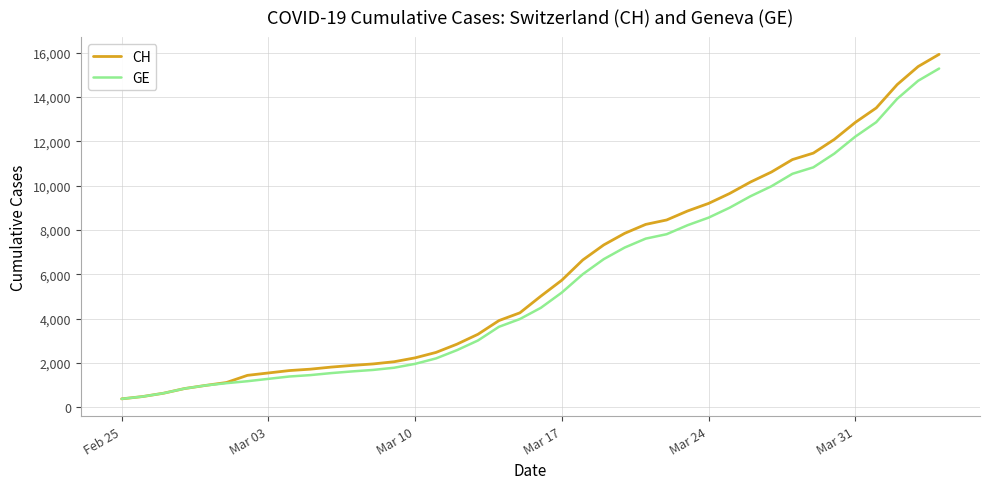

What is the lowest value of the GE series?

375